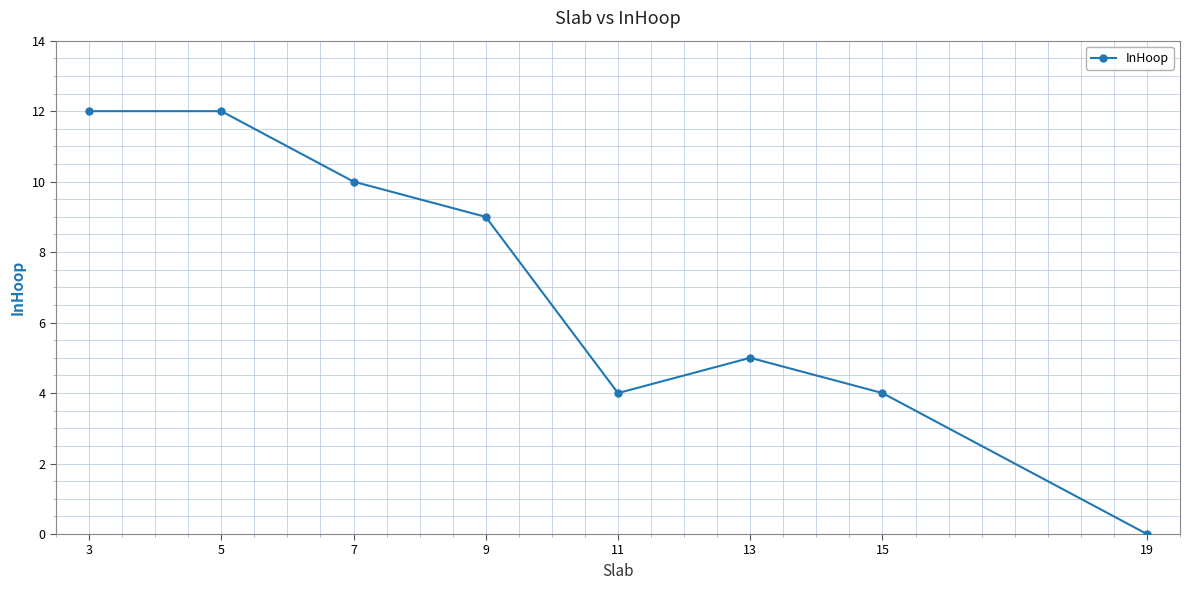

What is the difference between the maximum and minimum values?

12